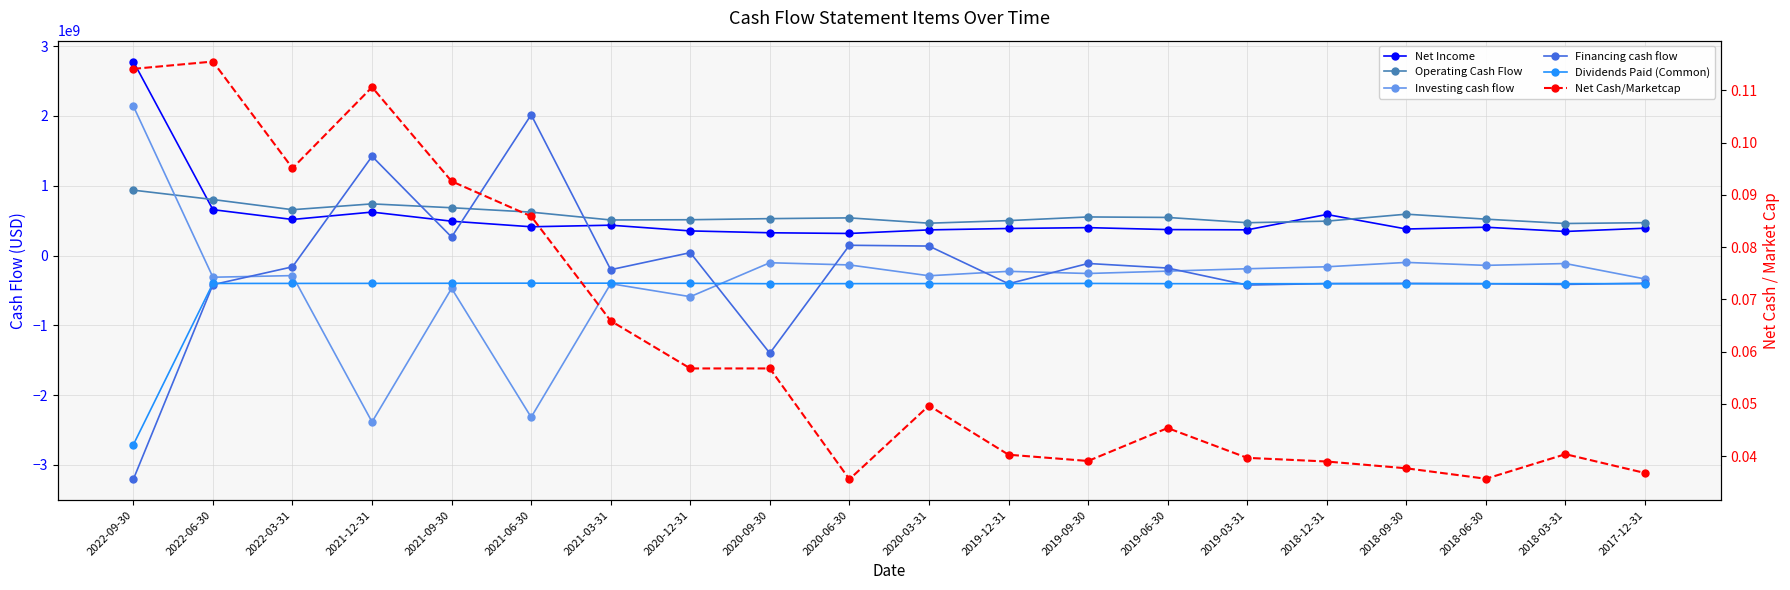

Is it true that Investing cash flow equals -69774151.7 at 2019-06-30?

False